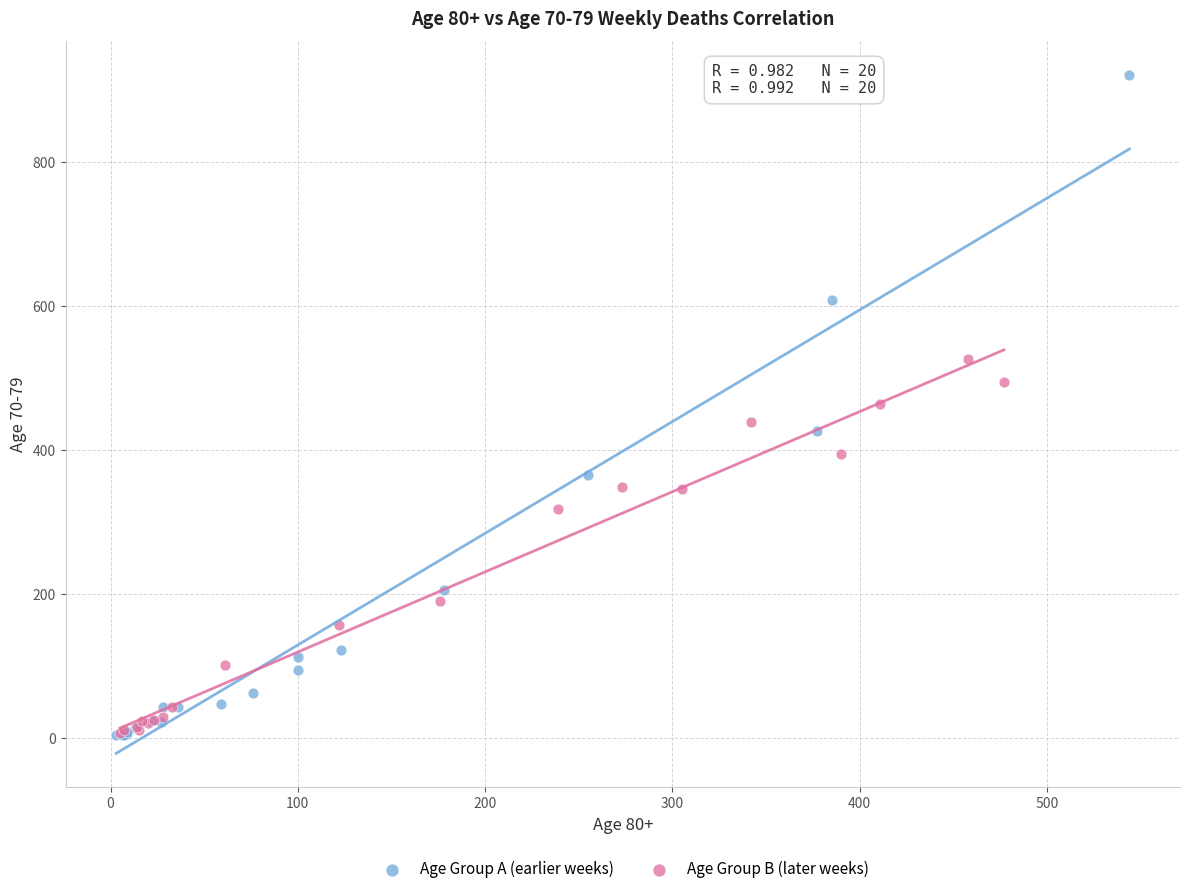

Which series contains the highest Y value?

Age Group A (earlier weeks)